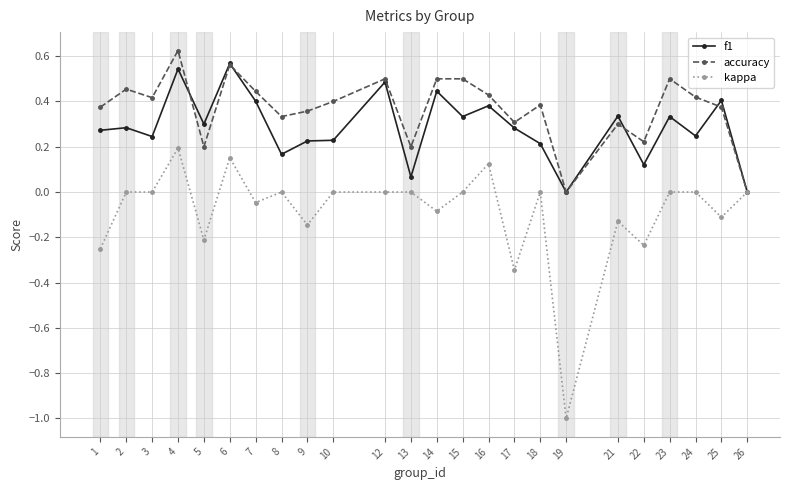

Between 4 and 14, which series saw the biggest shift?

kappa